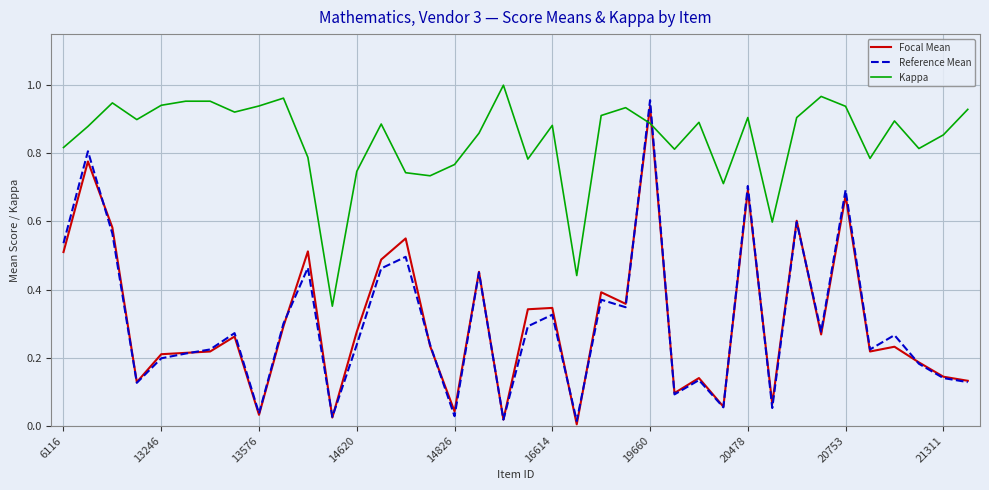

Which series has the largest total across all categories?

Kappa